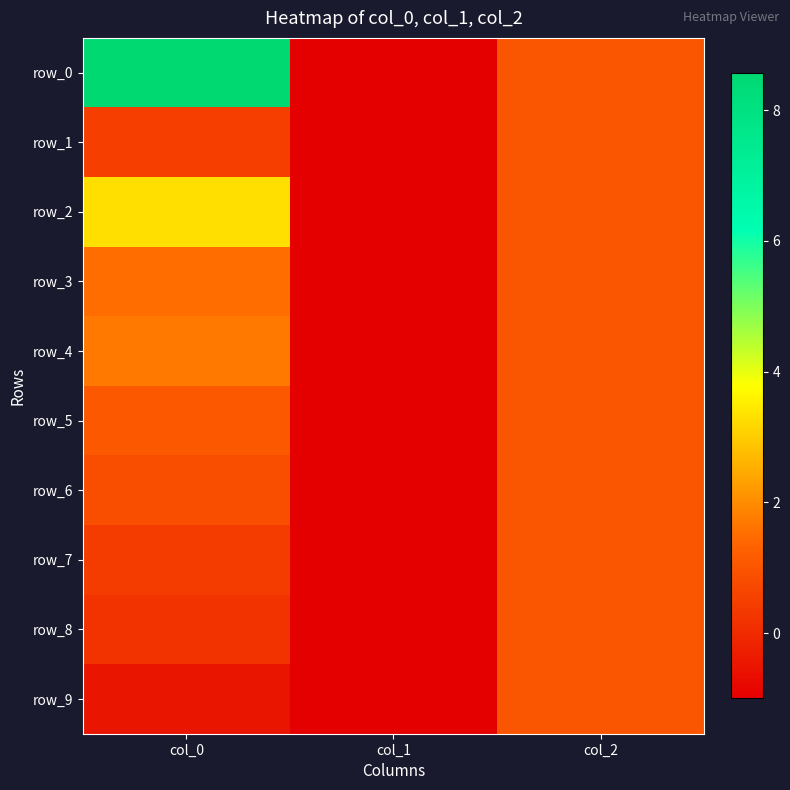

Which label corresponds to the smallest value in the chart?

col_1